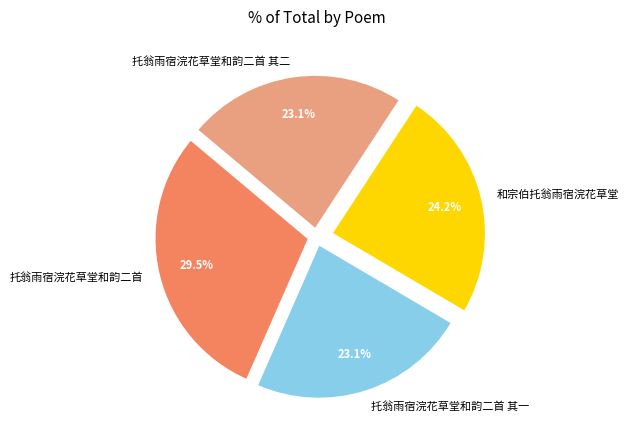

Does any single category account for the majority?

No